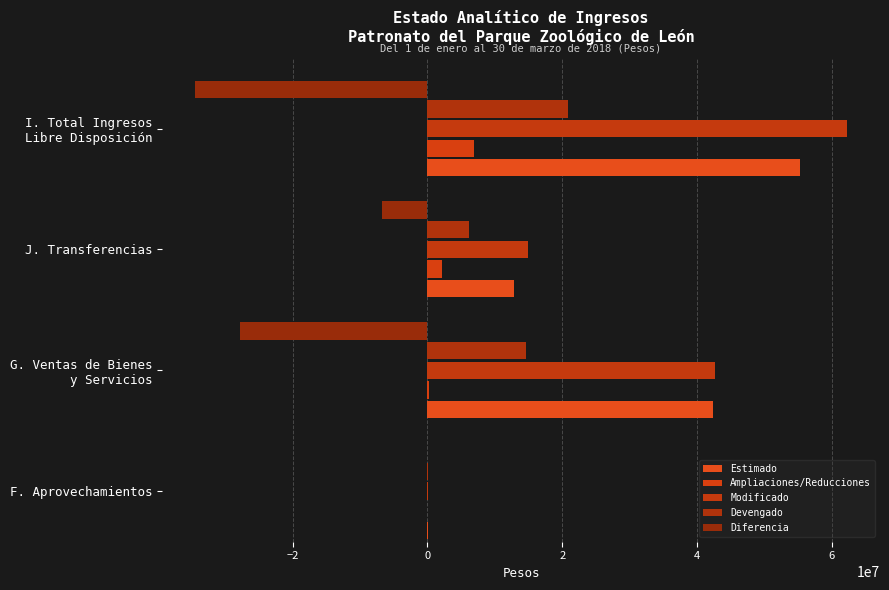

Reading left to right, what are all the values shown in this chart?

Estimado: 48000.0	42378161.3	12894504.0	55320665.3
Ampliaciones/Reducciones: 7617.5	244973.9	2096250.0	6971937.7
Modificado: 55617.5	42623135.2	14990754.0	62292603.0
Devengado: 24297.1	14572969.9	6223626.0	20820893.0
Diferencia: -23702.9	-27805191.4	-6670878.0	-34499772.4